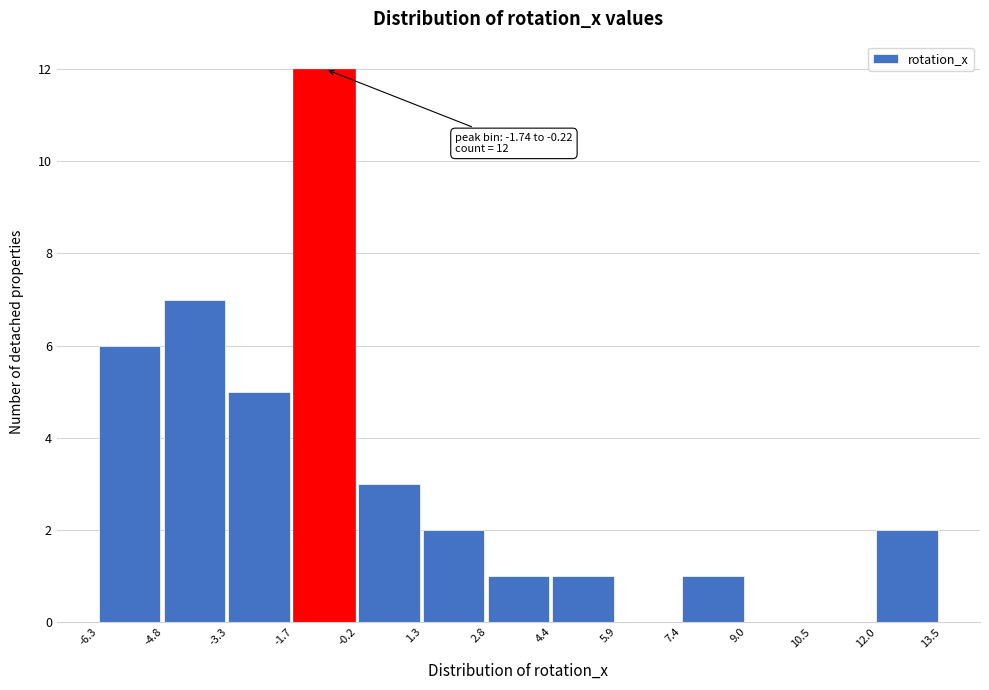

Over which range of the x-axis is the bar tallest?

-1.7 to -0.2